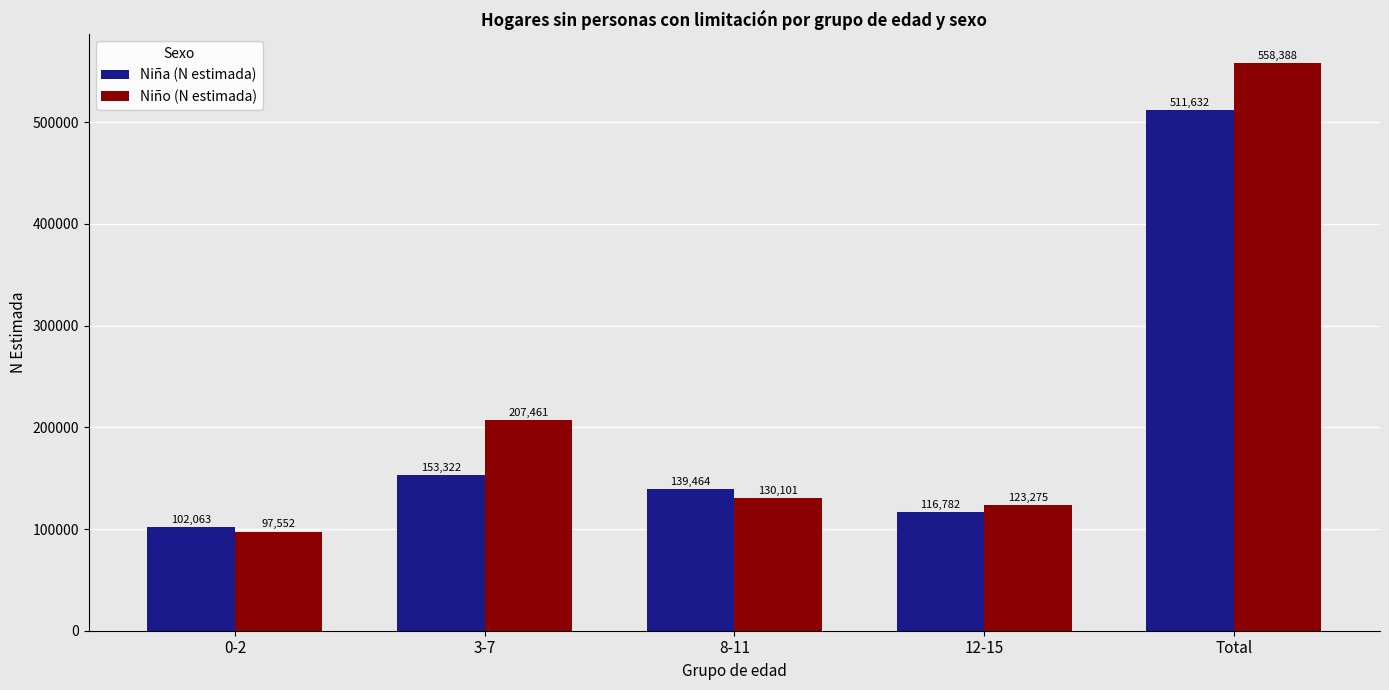

Rank the series by their maximum value, from lowest to highest.

Niña (N estimada), Niño (N estimada)